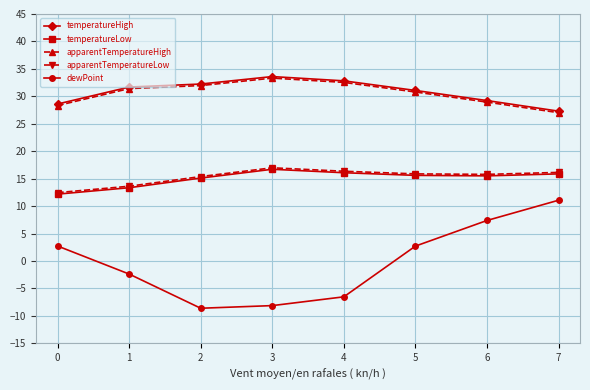

What are all the series names shown in the legend?

temperatureHigh, temperatureLow, apparentTemperatureHigh, apparentTemperatureLow, dewPoint